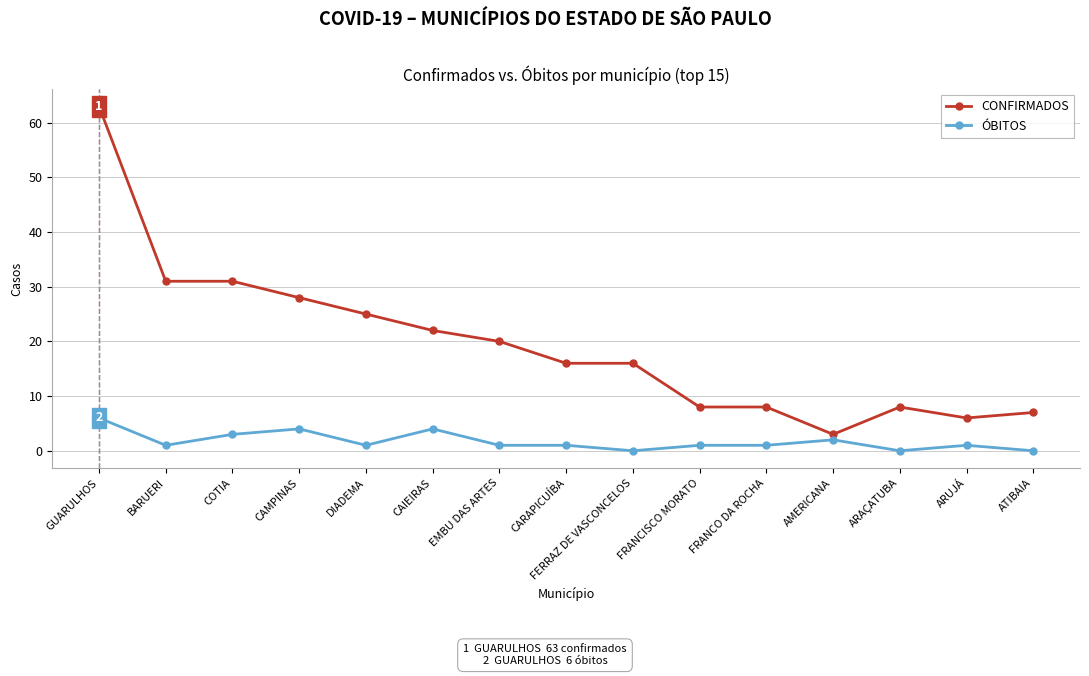

At which category does ÓBITOS reach its first local peak?

CAMPINAS